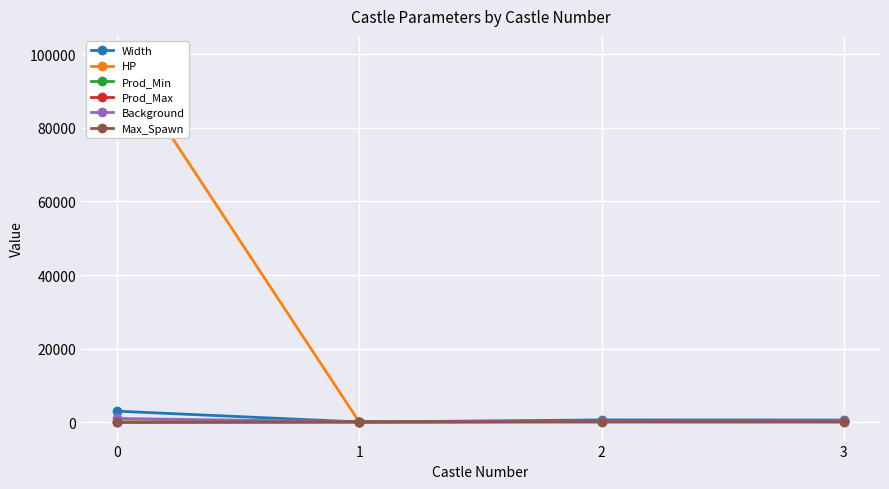

True or false: Background and Prod_Max intersect in this chart.

False